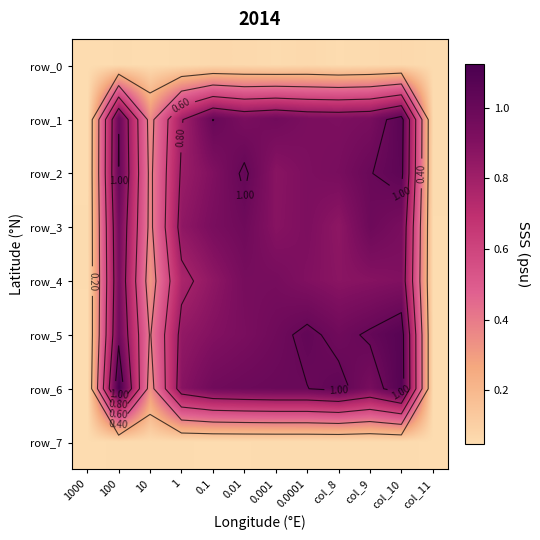

Is the value of row_4 at 10 greater than the value of row_6 at col_10?

No